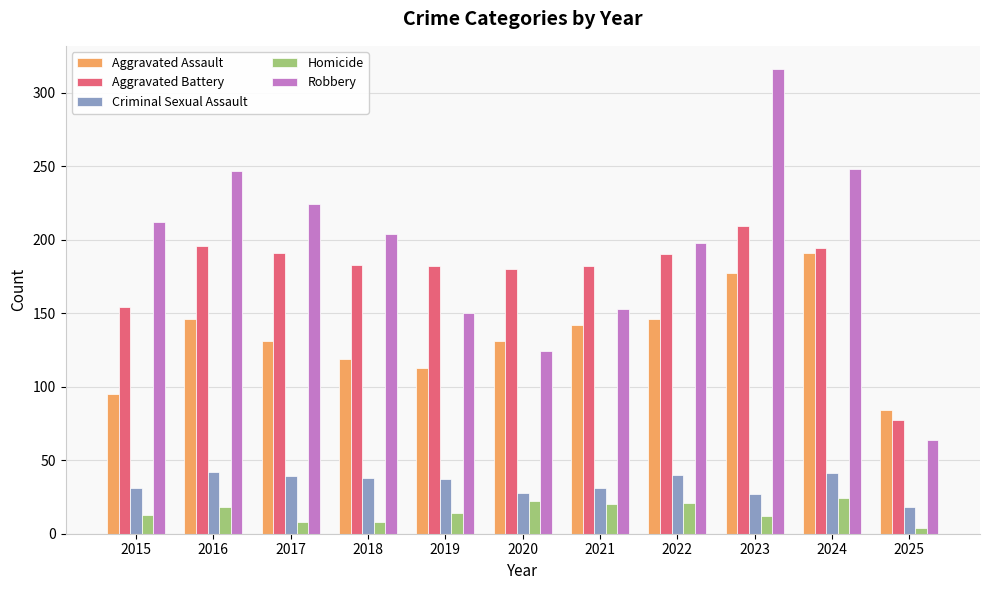

Which series has the largest total across all categories?

Robbery